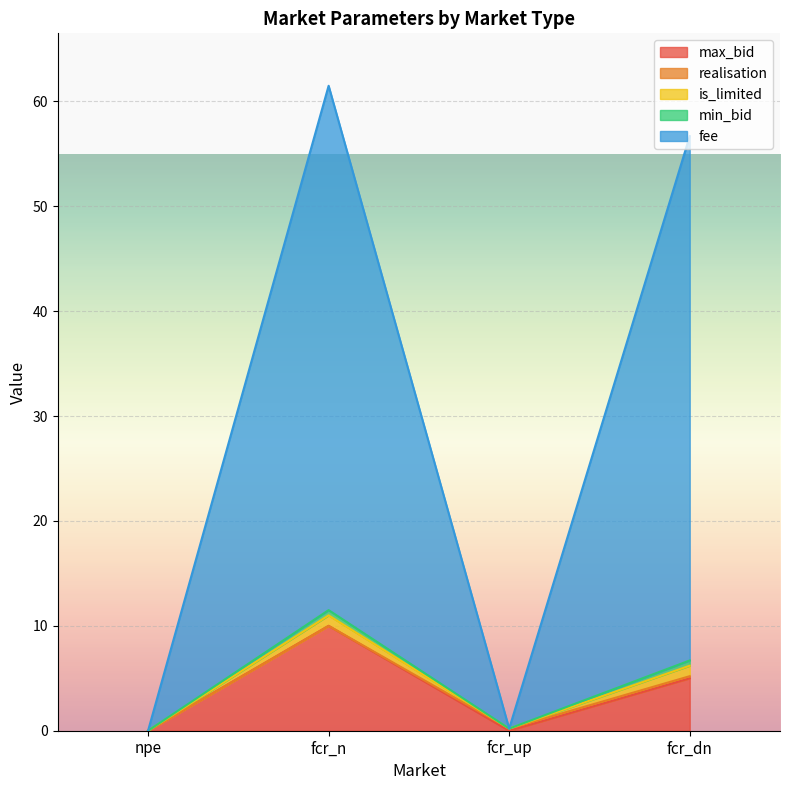

Which has a higher value, fcr_dn or npe?

fcr_dn